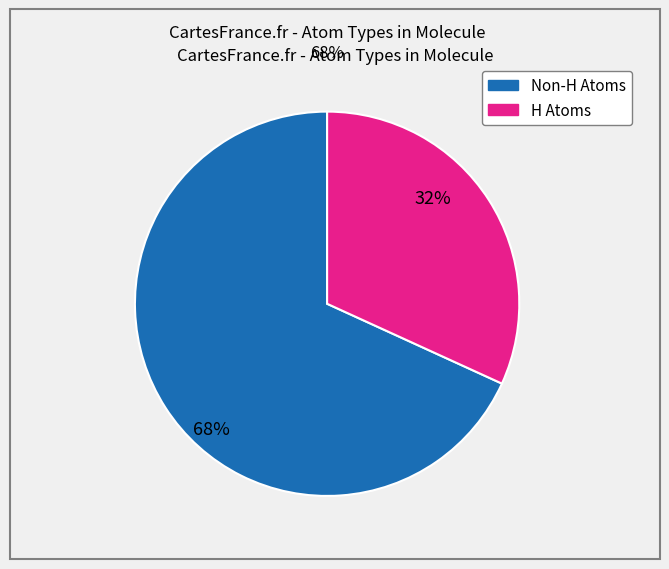

To the nearest percent, what is the difference between the largest and smallest slice percentages?

36%